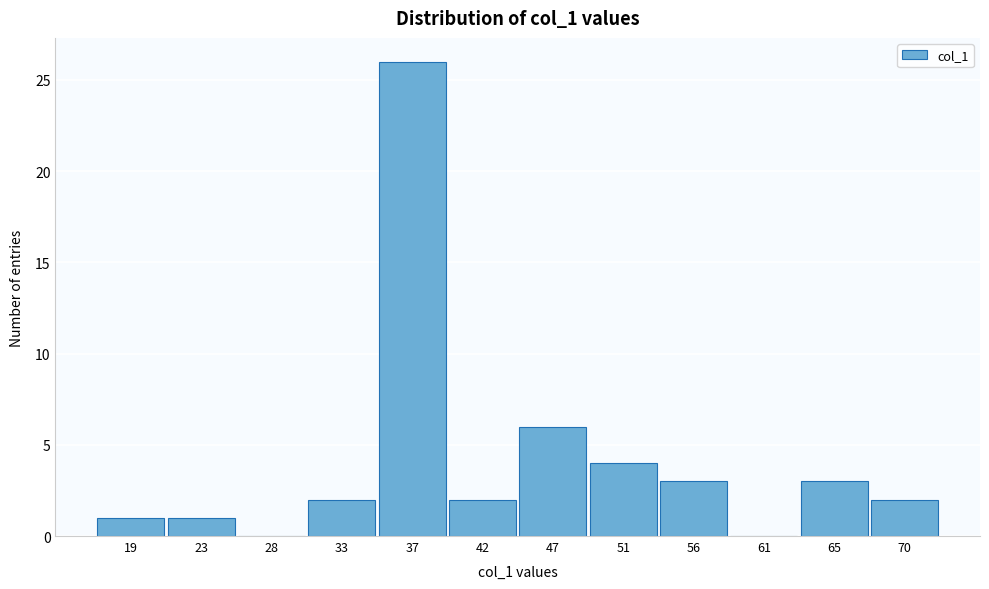

Reading right to left, transcribe all the data shown in this chart.

70=2	65=3	61=0	56=3	51=4	47=6	42=2	37=26	33=2	28=0	23=1	19=1